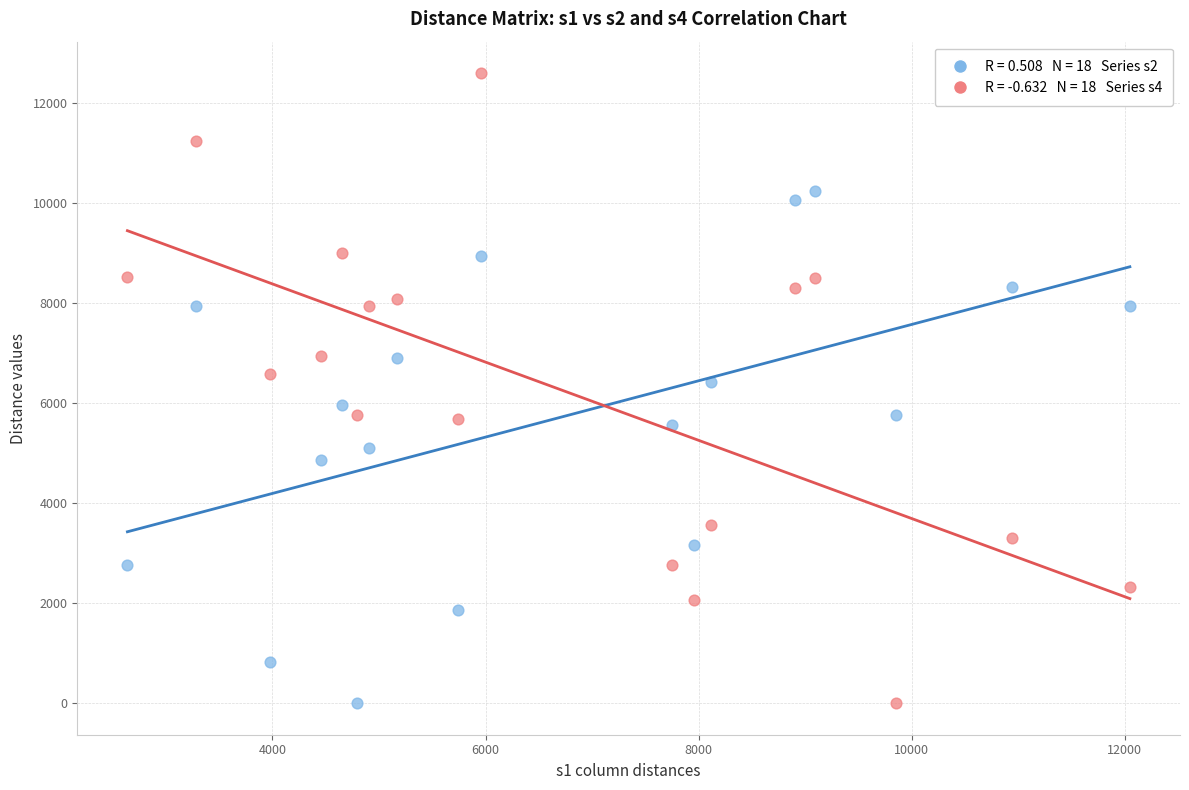

Across all data points, what is the range of X values (max minus min)?

9408.2